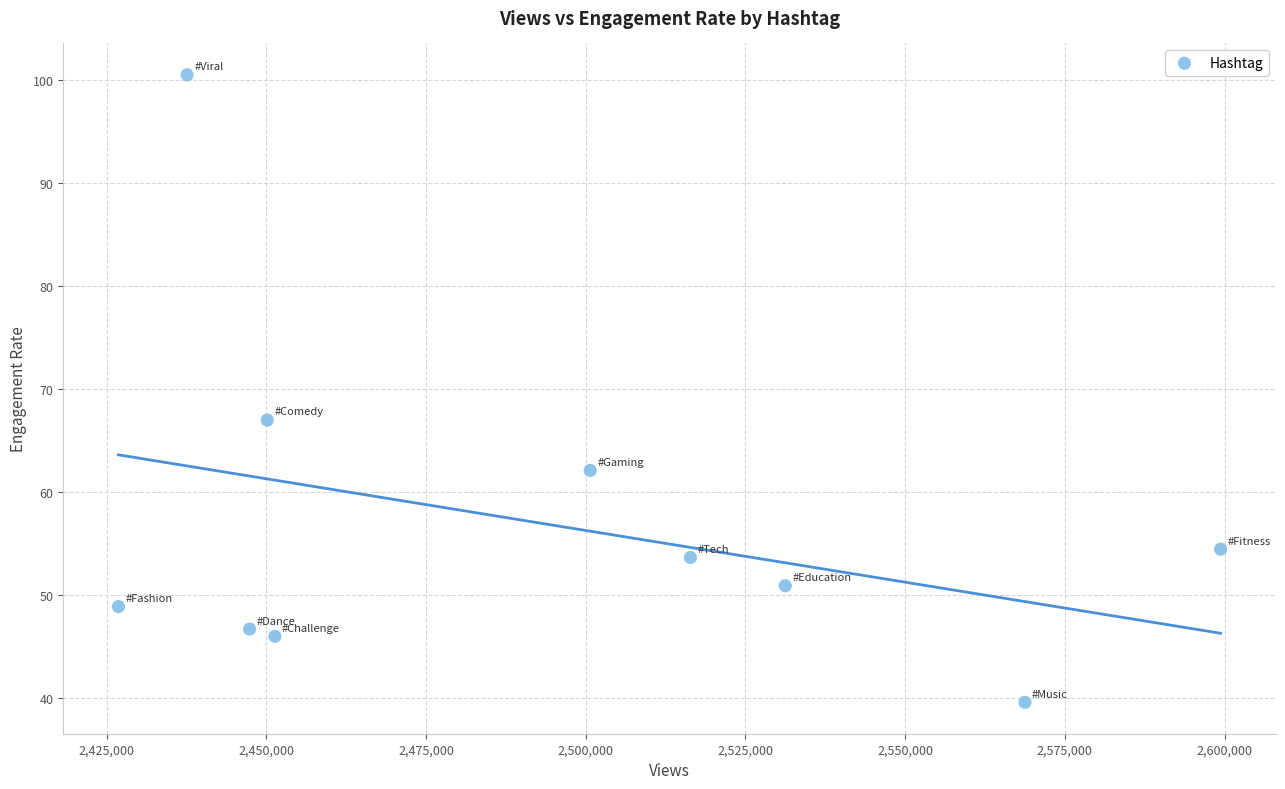

What Y value in the scatter plot is closest to 70?

67.0